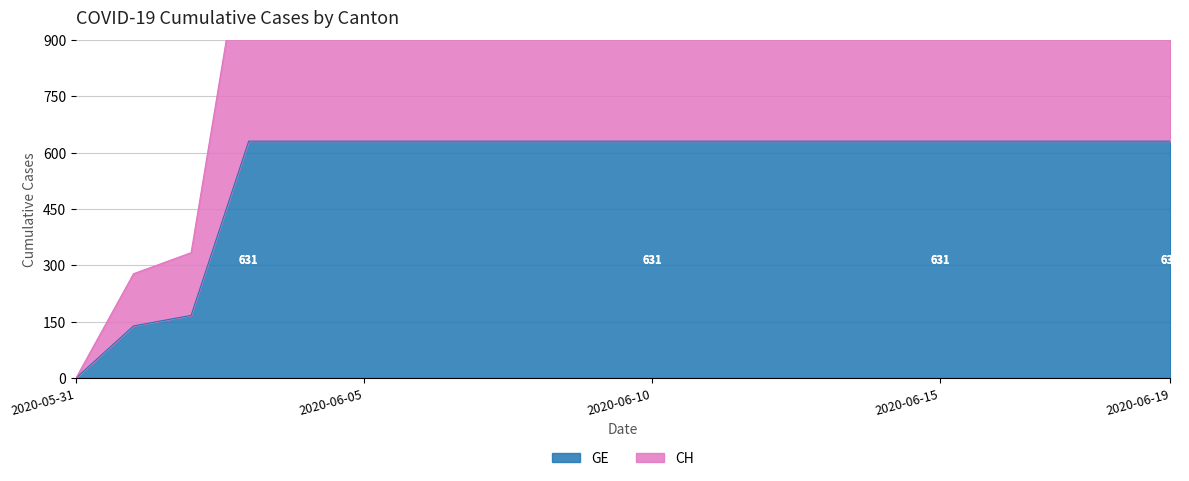

What is the spread (max minus min) of values at 2020-06-10?

631